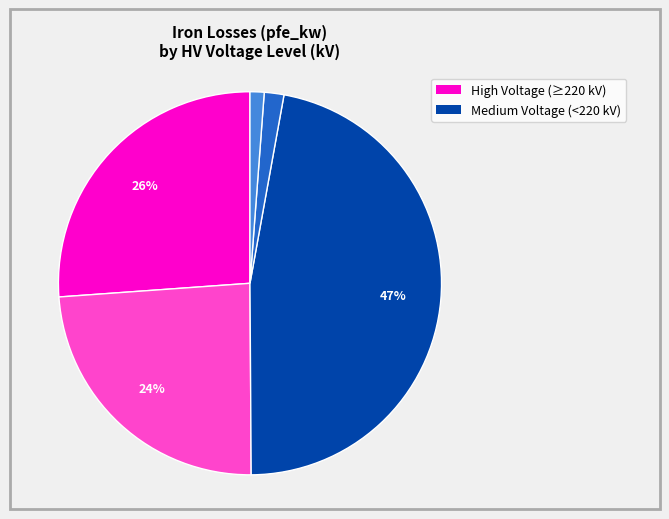

To the nearest percent, what is the average slice percentage?

20%